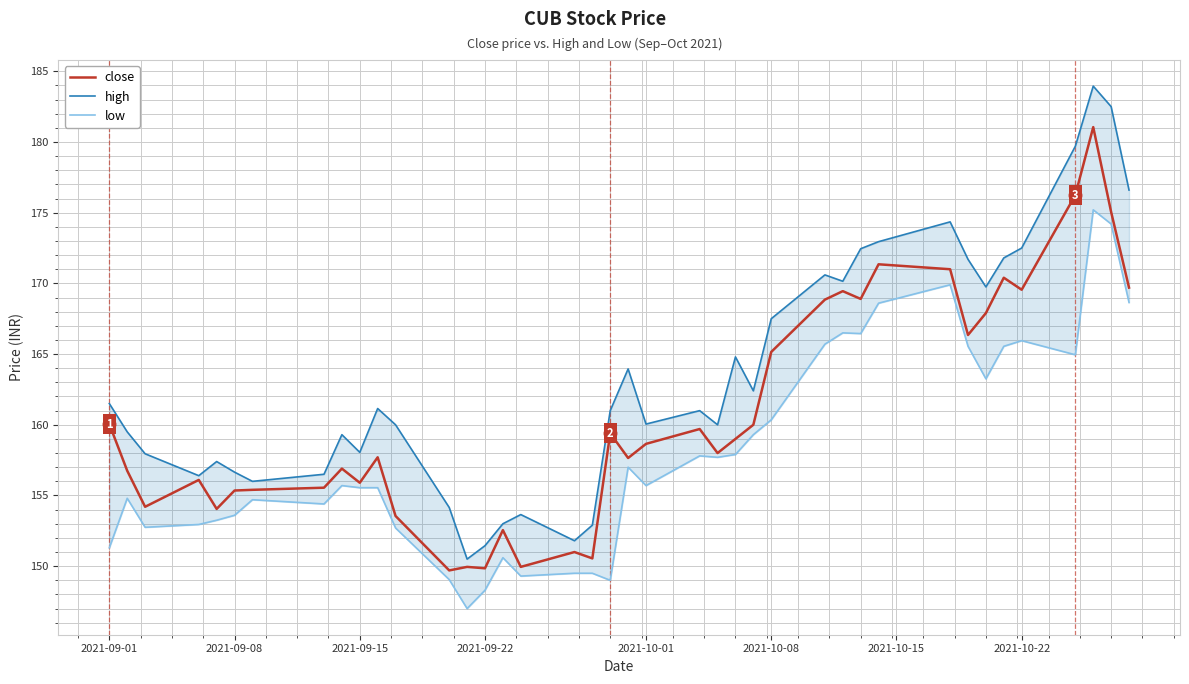

How many data points in close are above 158?

20